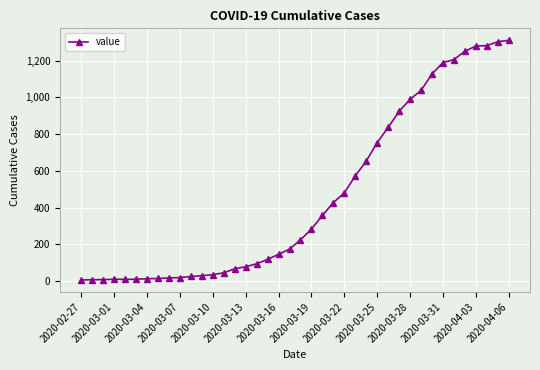

Does the chart display data point markers on the line(s)?

Yes